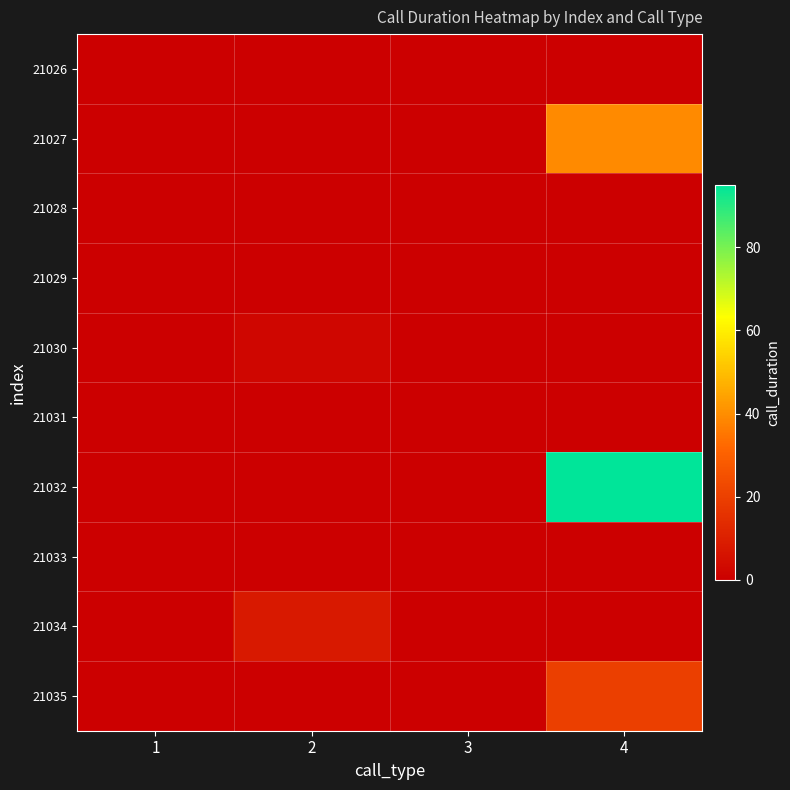

Count the number of categories in the chart.

4